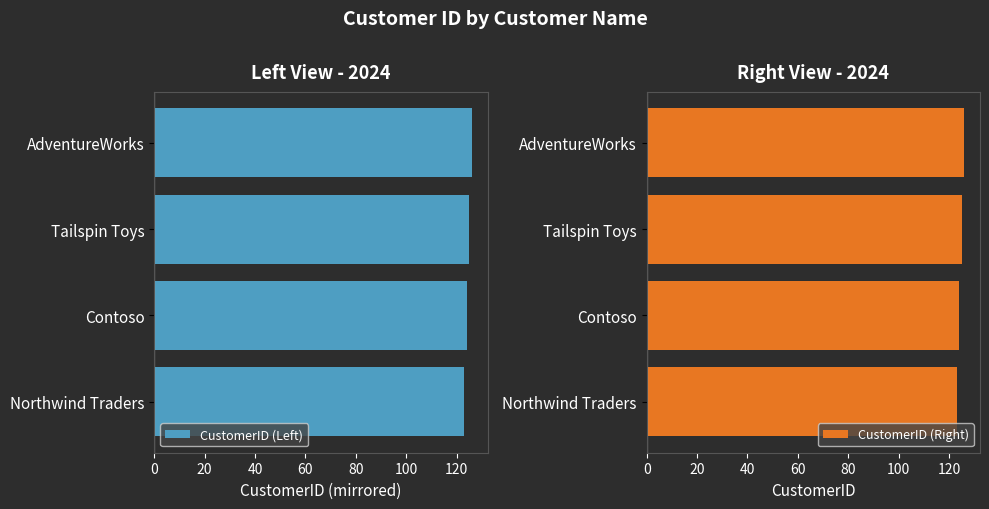

How many groups of bars are there?

4